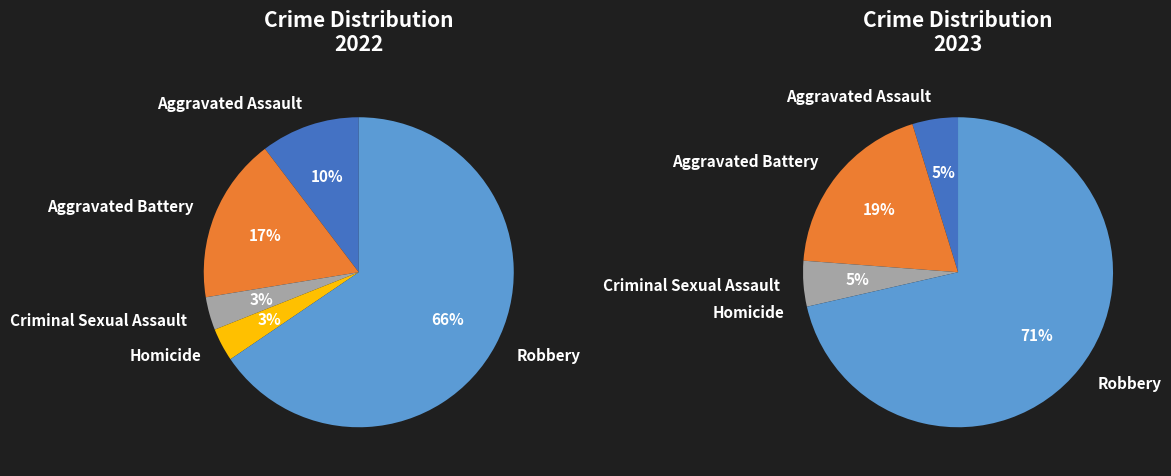

True or false: Aggravated Battery accounts for 17% of the total.

True